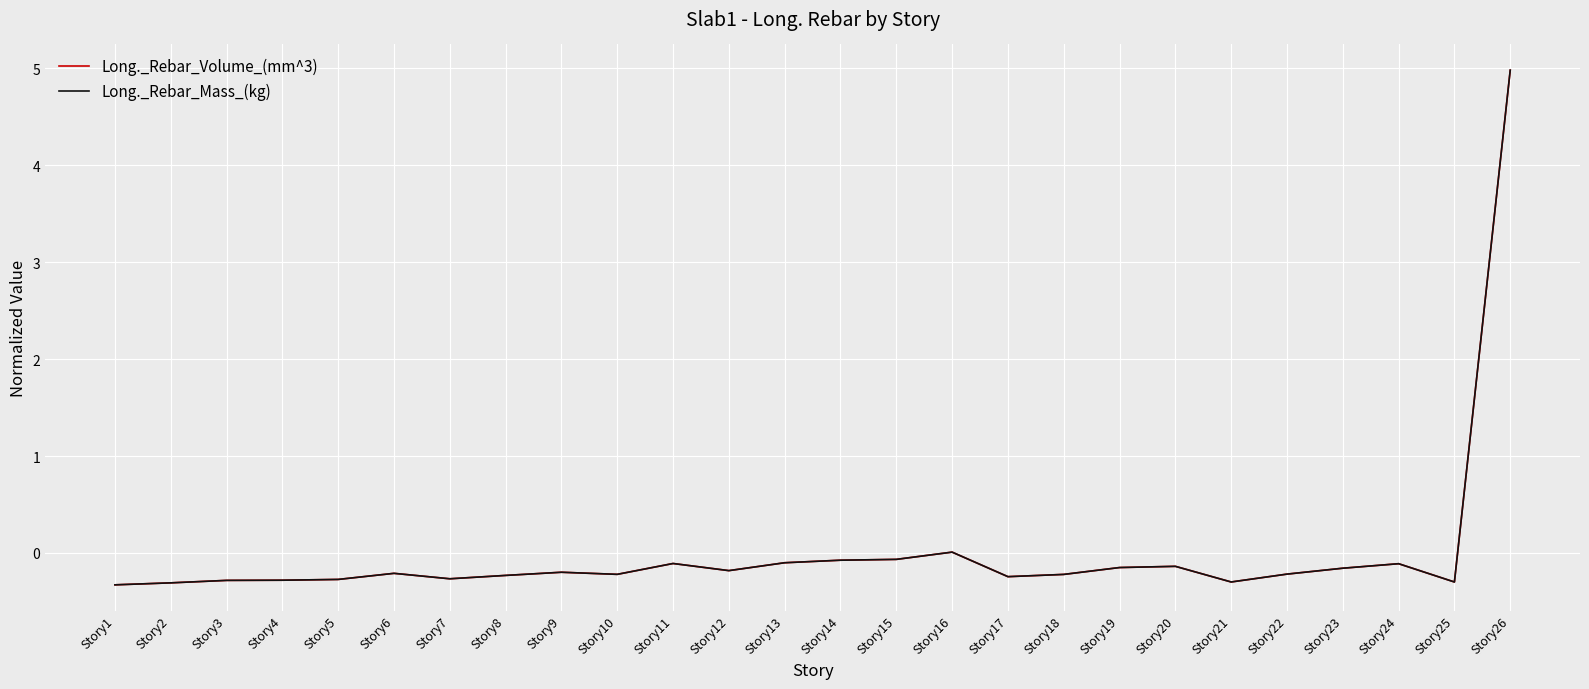

True or false: Long._Rebar_Mass_(kg) has more than 0 interior local peaks.

True